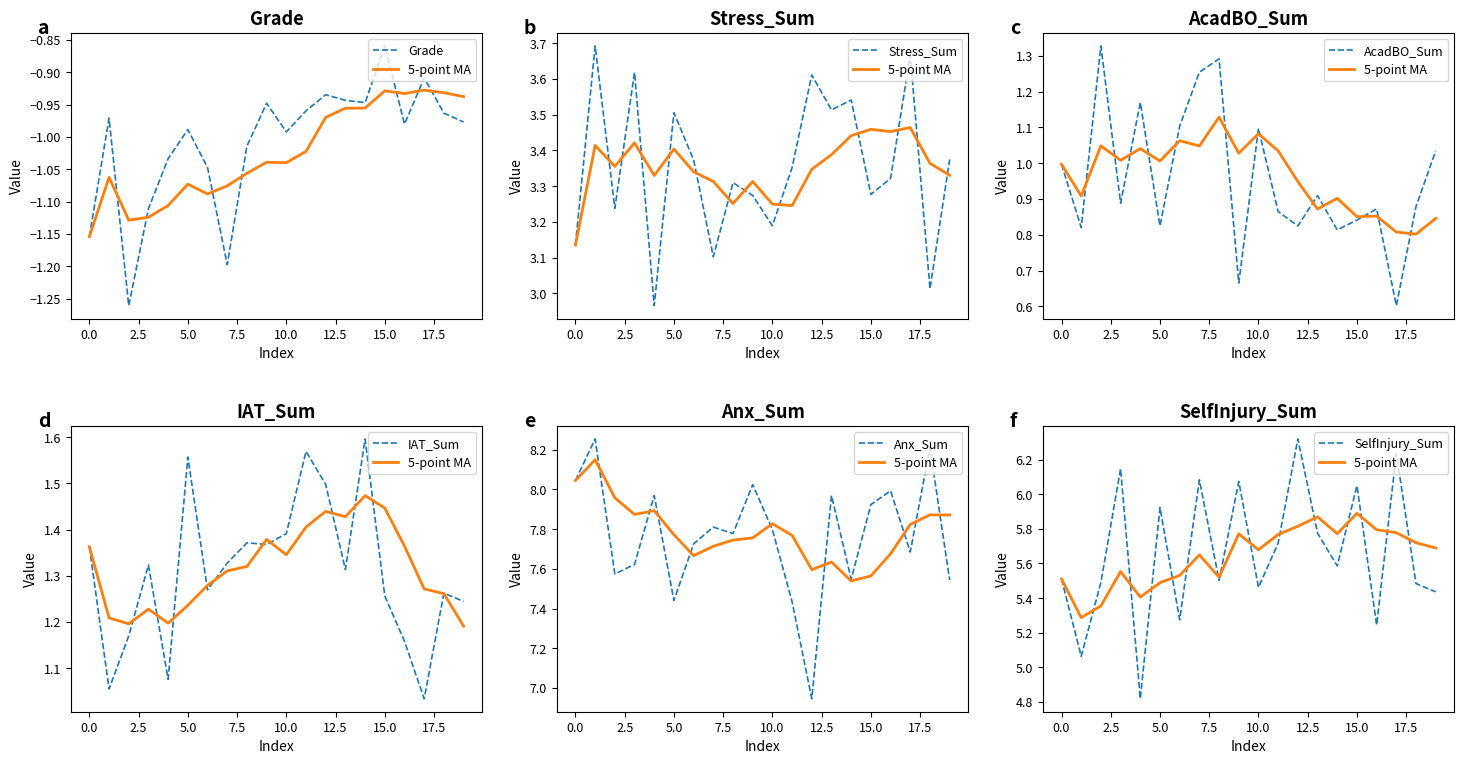

True or false: Grade and SelfInjury_Sum cross at least once.

False